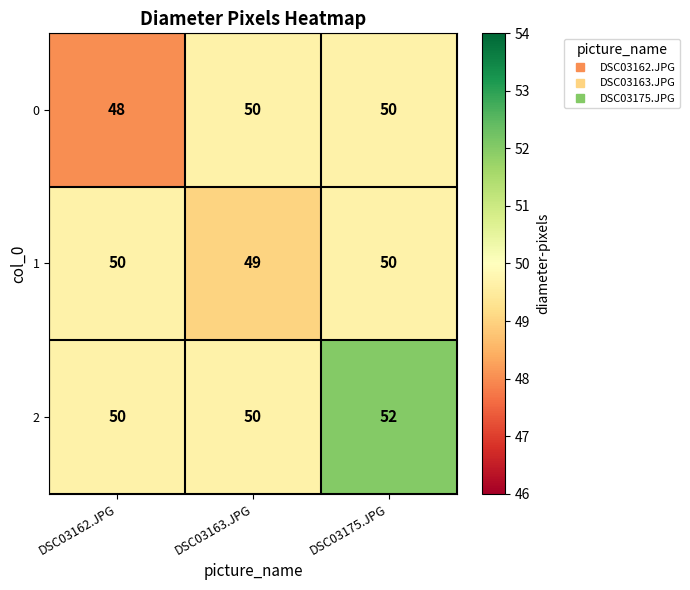

What is the lowest value of the 2 series?

50